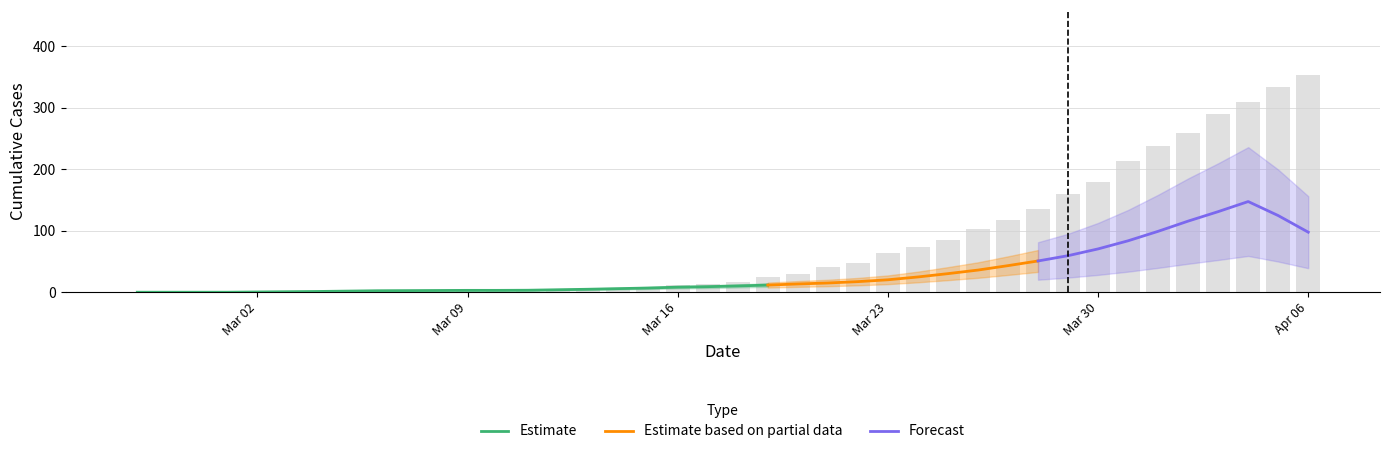

Where is 0 nearest to the value 176?

2020-03-30